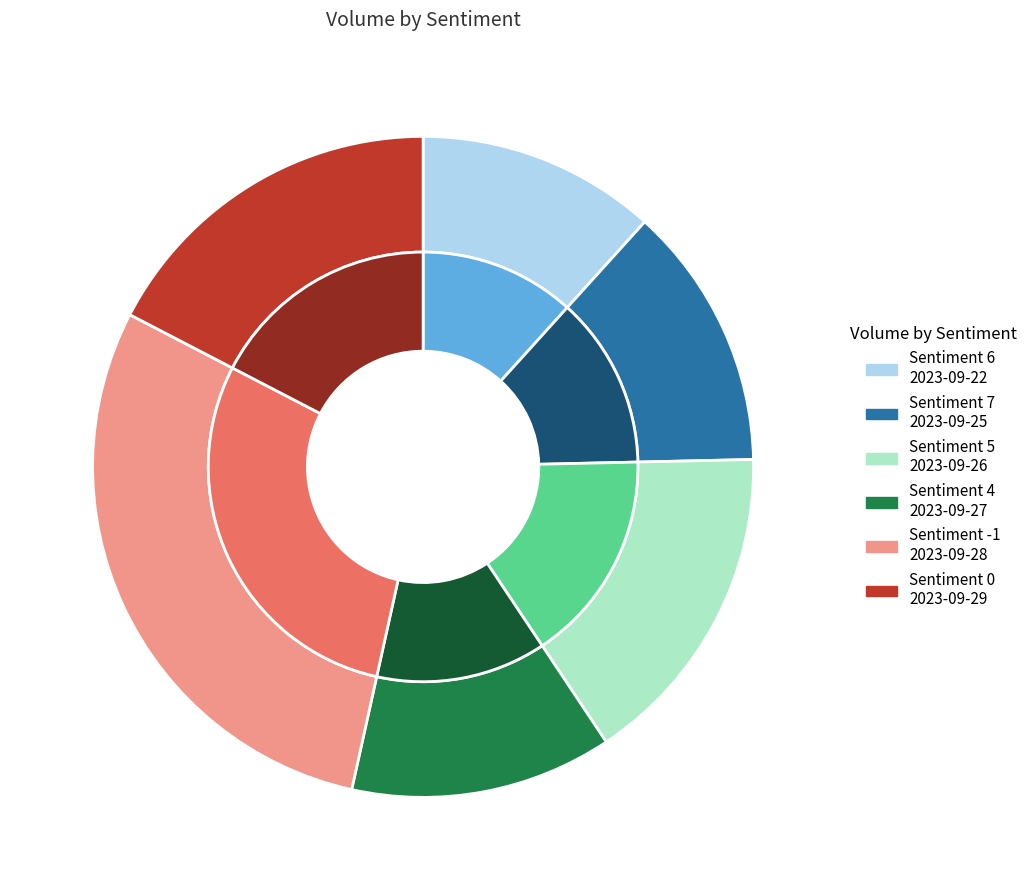

Which has a higher value, Sentiment 6 (2023-09-22) or Sentiment 5 (2023-09-26)?

Sentiment 5 (2023-09-26)